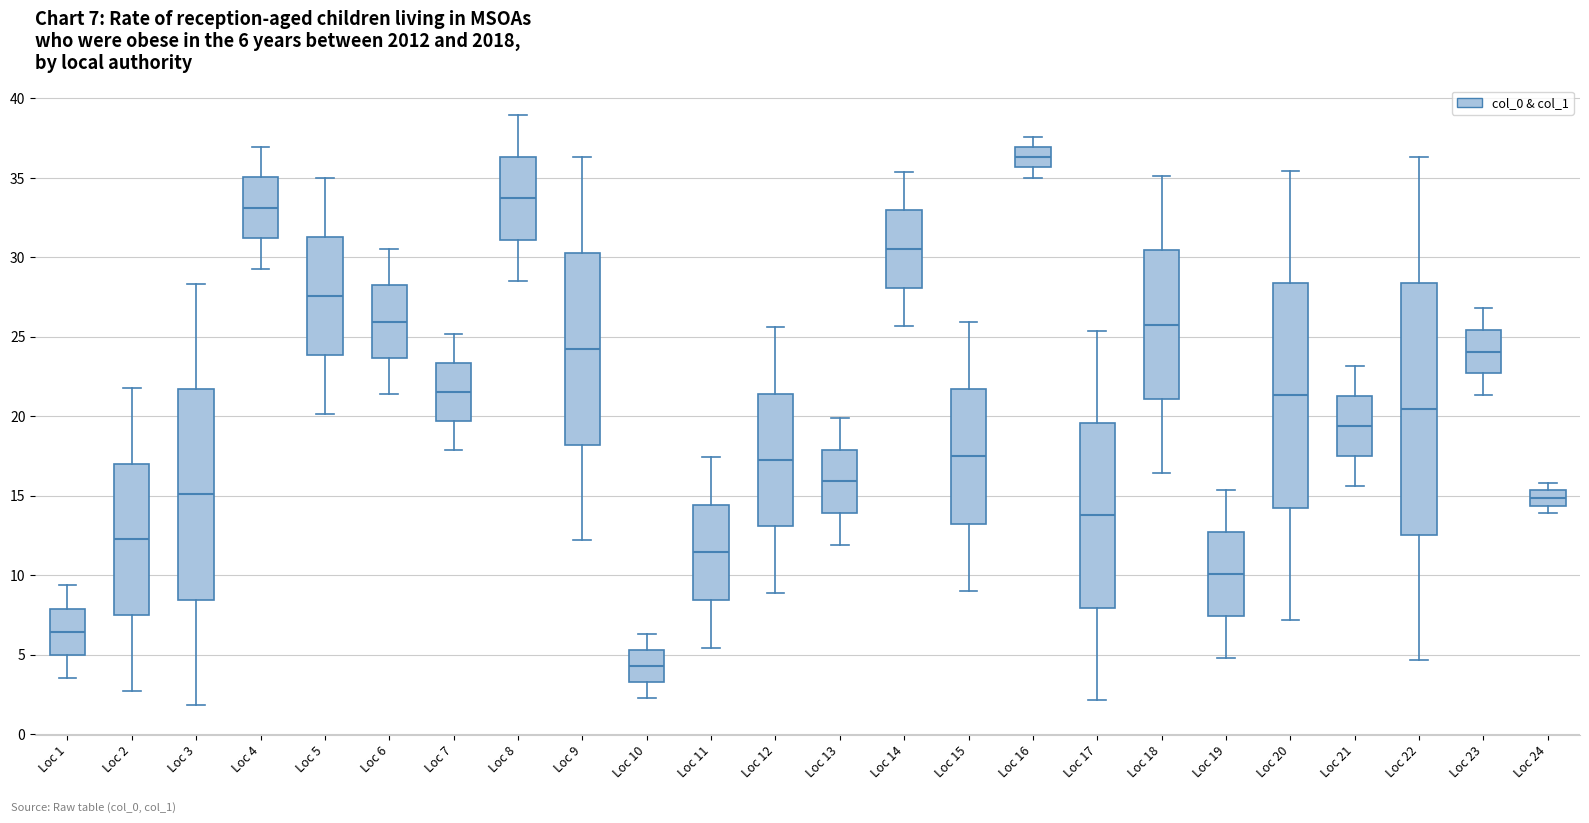

Which box is the tallest, from its lower edge to its upper edge?

Loc 22